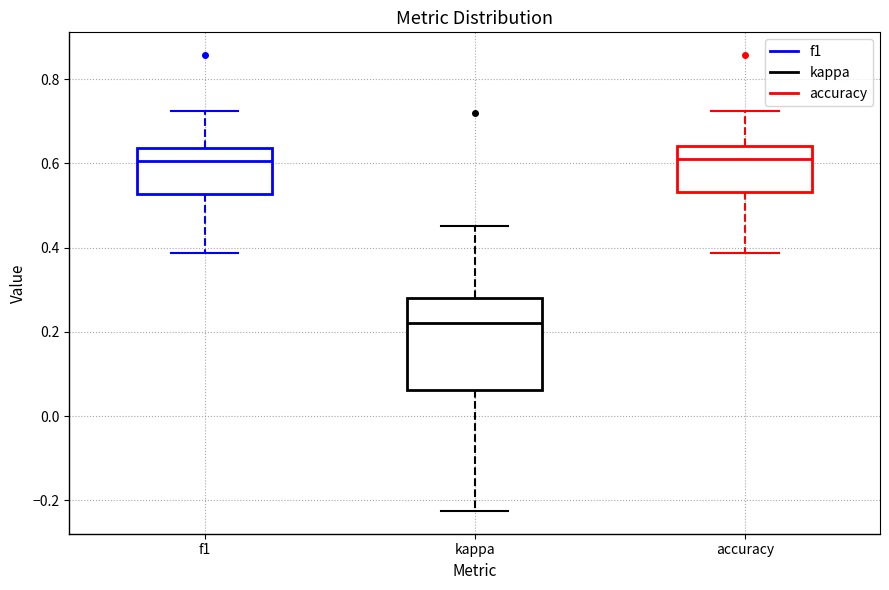

Which box's median line is the lowest?

kappa